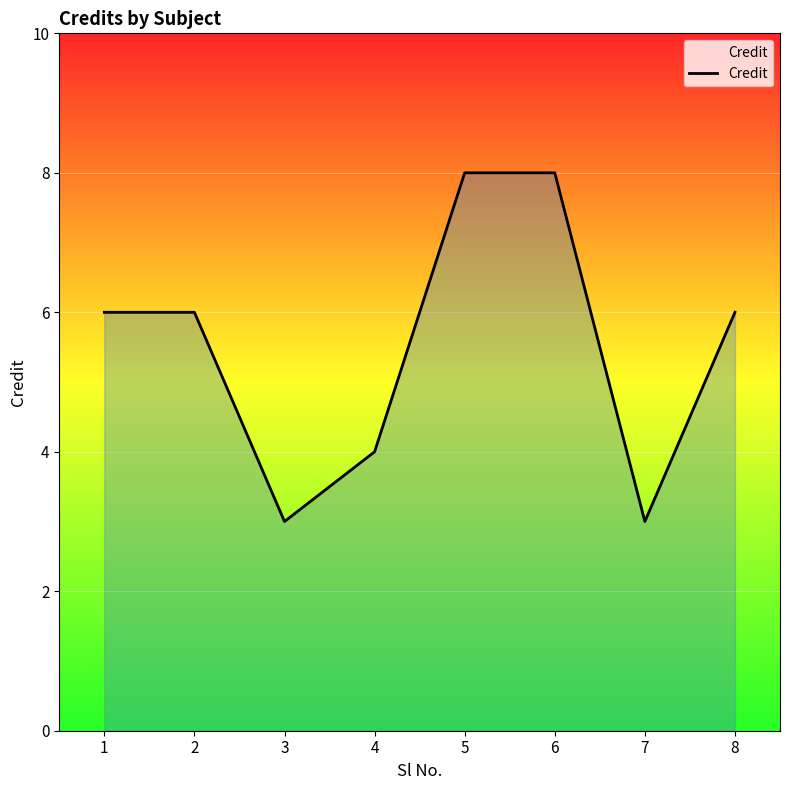

What is the maximum value shown in the chart?

8